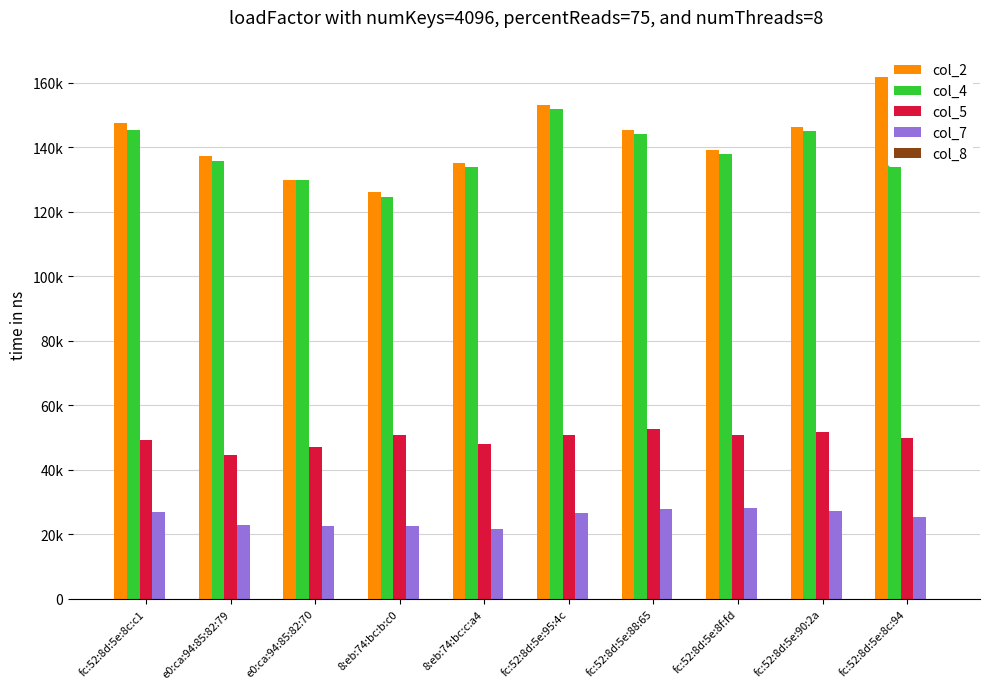

What is the average value of the col_5 series?

49567